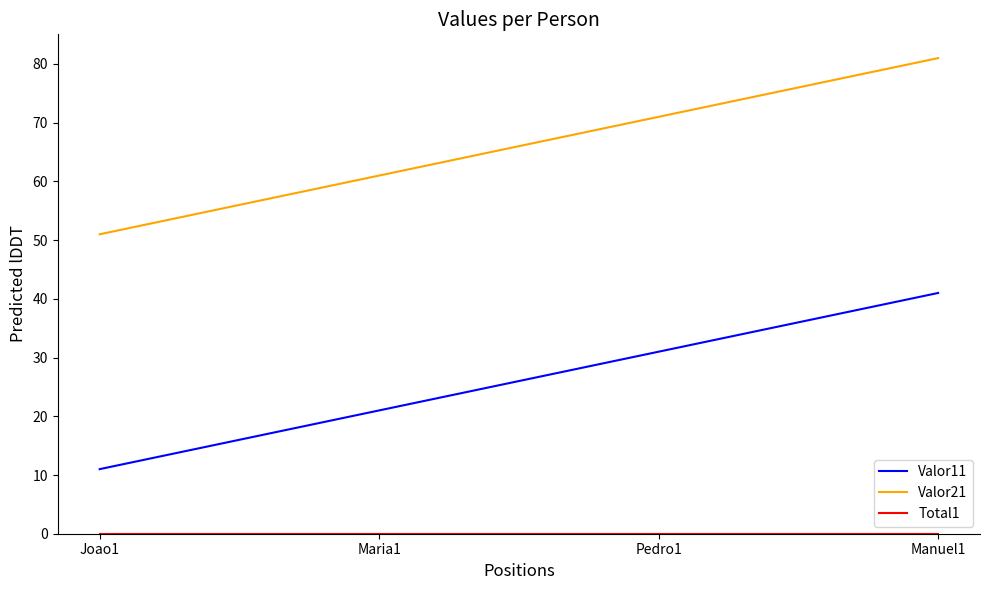

What position from the right is Manuel1?

1